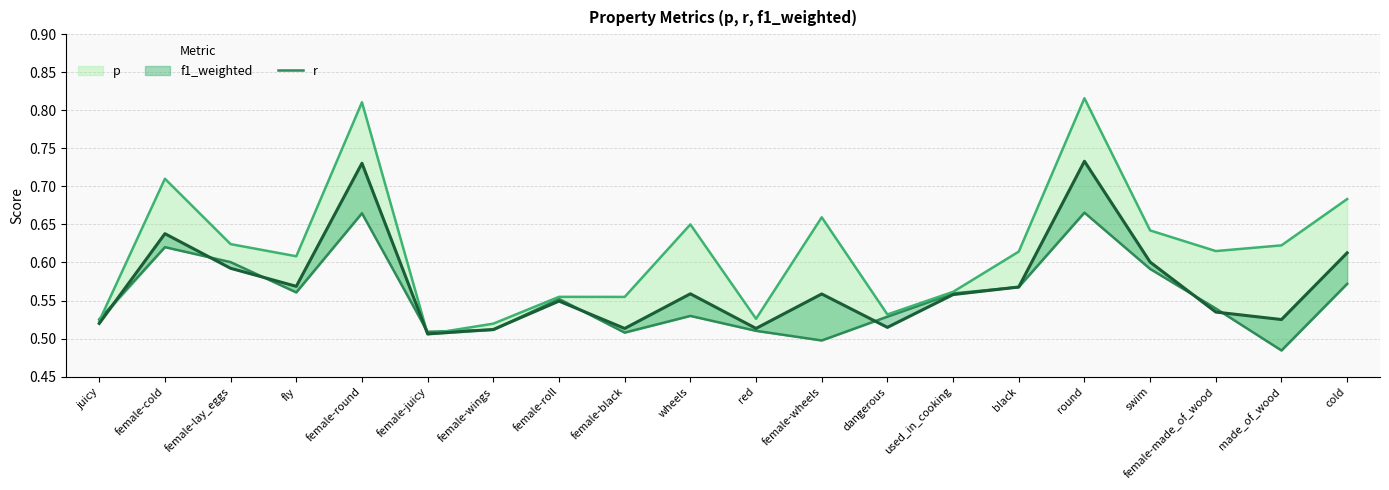

What position from the right is female-made_of_wood?

3